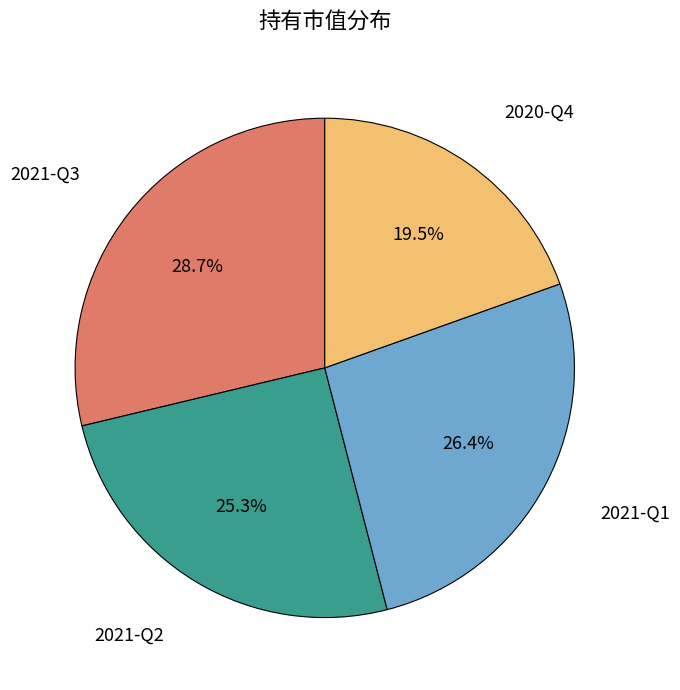

Is there a majority slice in this chart?

No